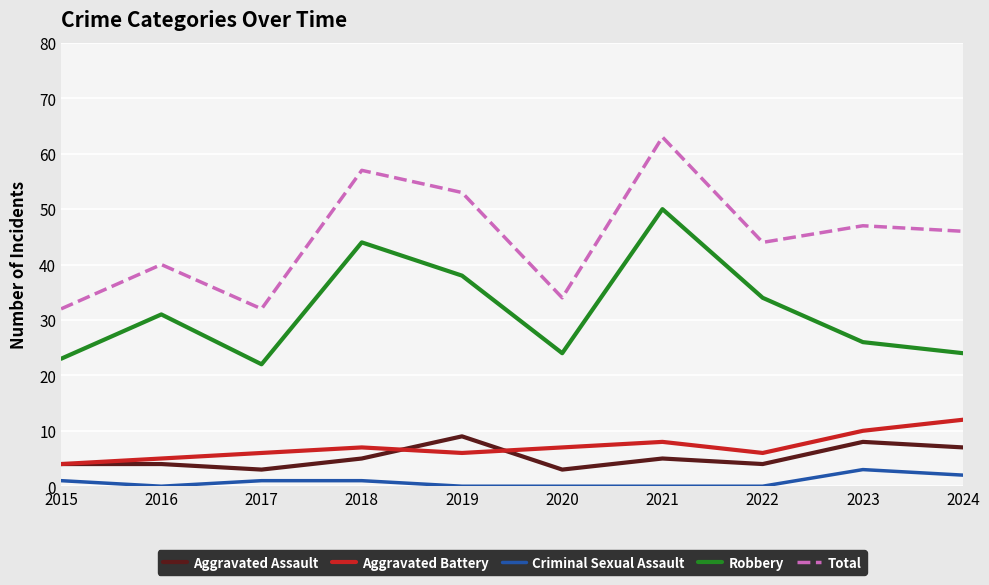

True or false: Aggravated Battery and Robbery cross at least once.

False